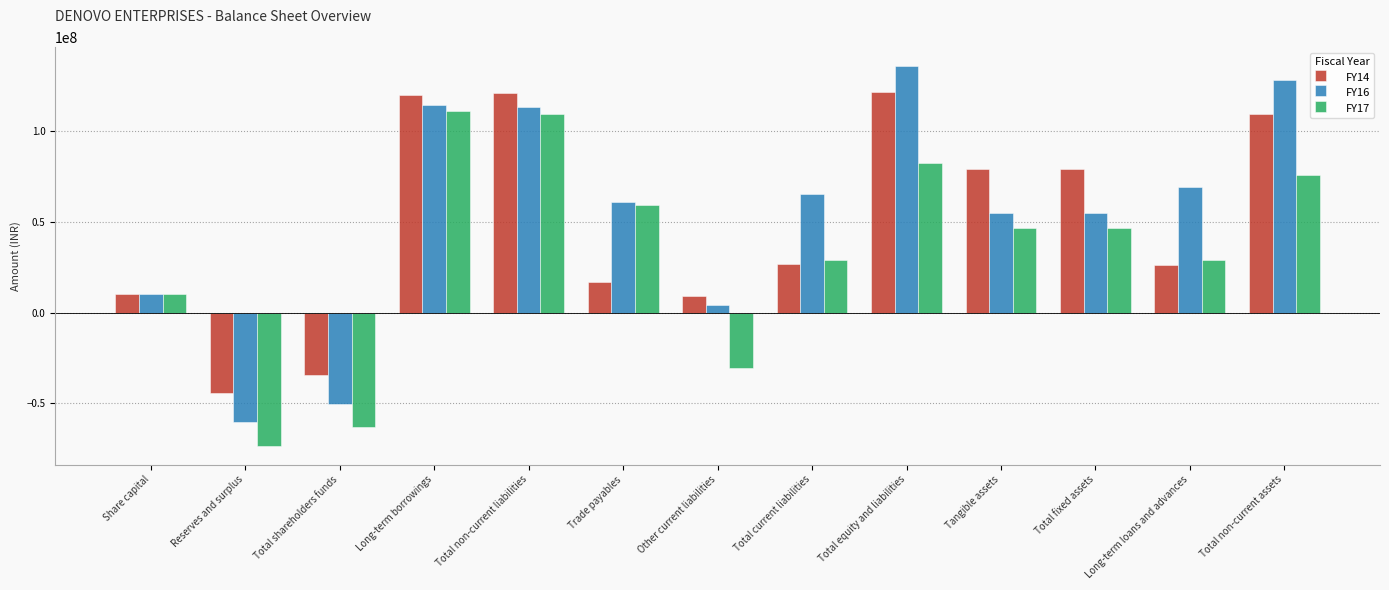

Count the number of categories in the chart.

13